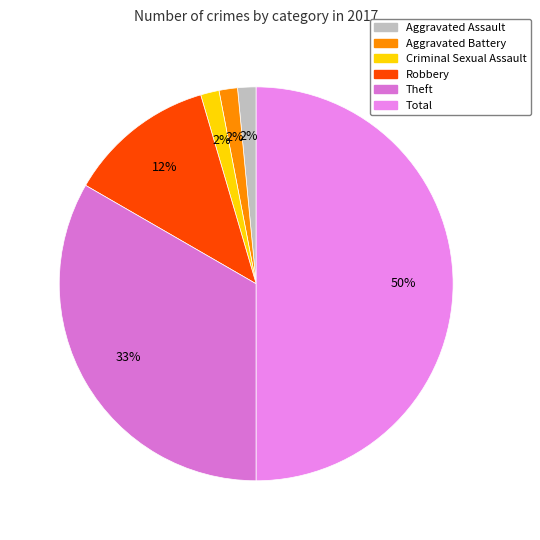

Is it true that Theft is 33% of the pie?

True